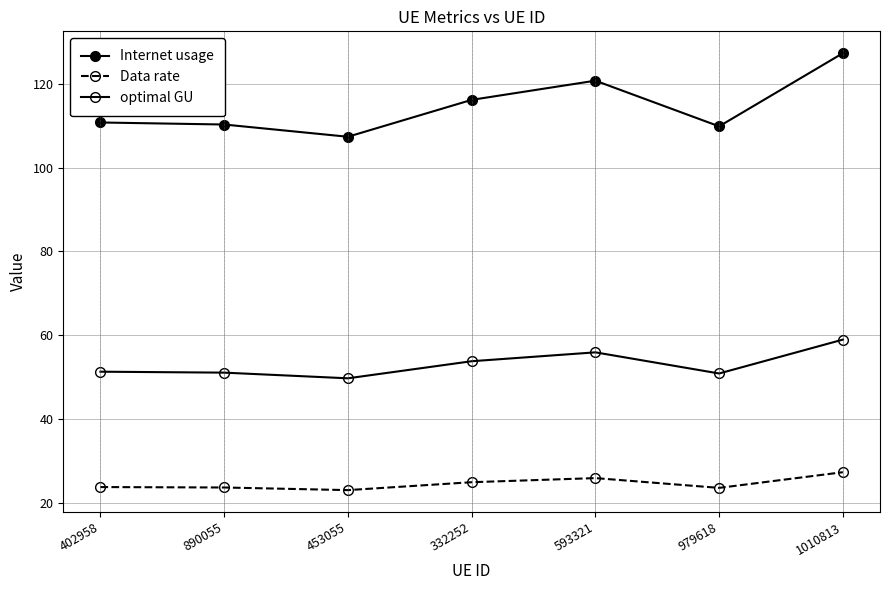

How many series are shown in this chart?

3